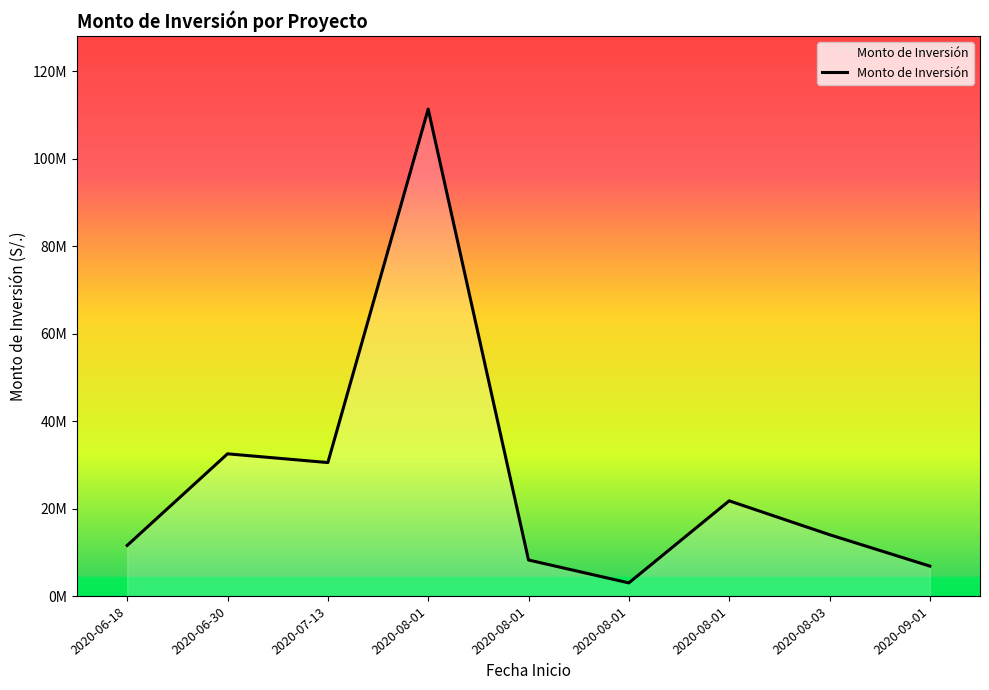

What is the approximate value at 2020-06-18?

11595000